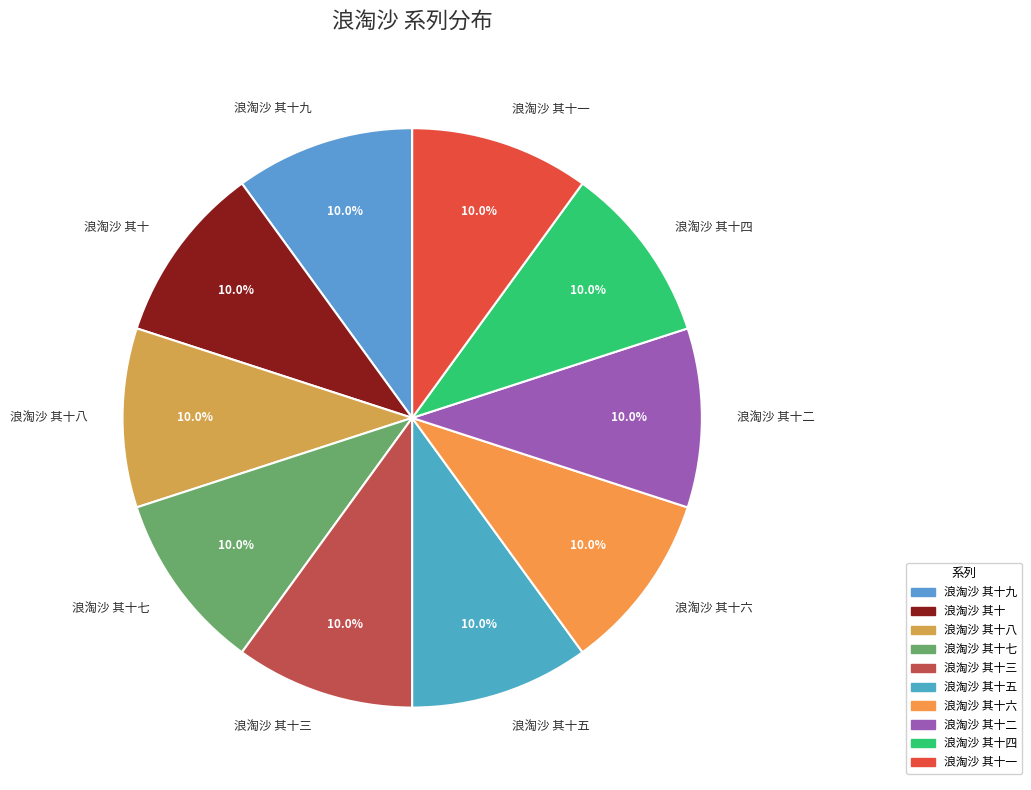

Is there any slice that represents more than half of the pie?

No